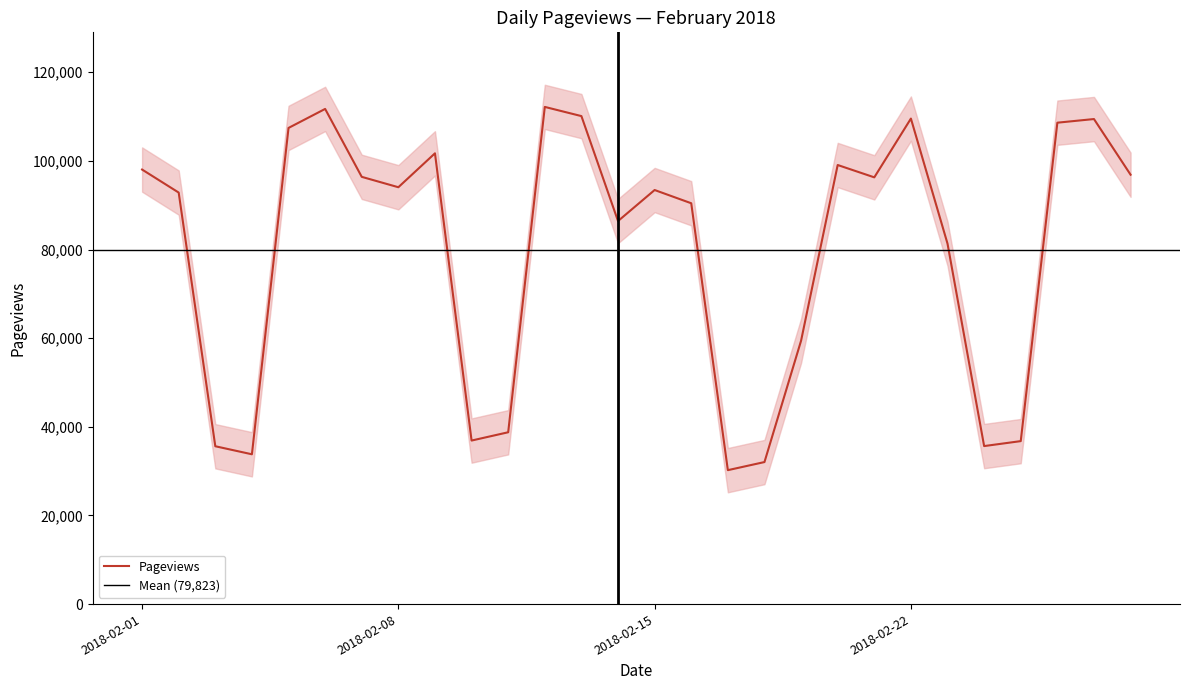

What is the value of the 14th point from the left?

86422